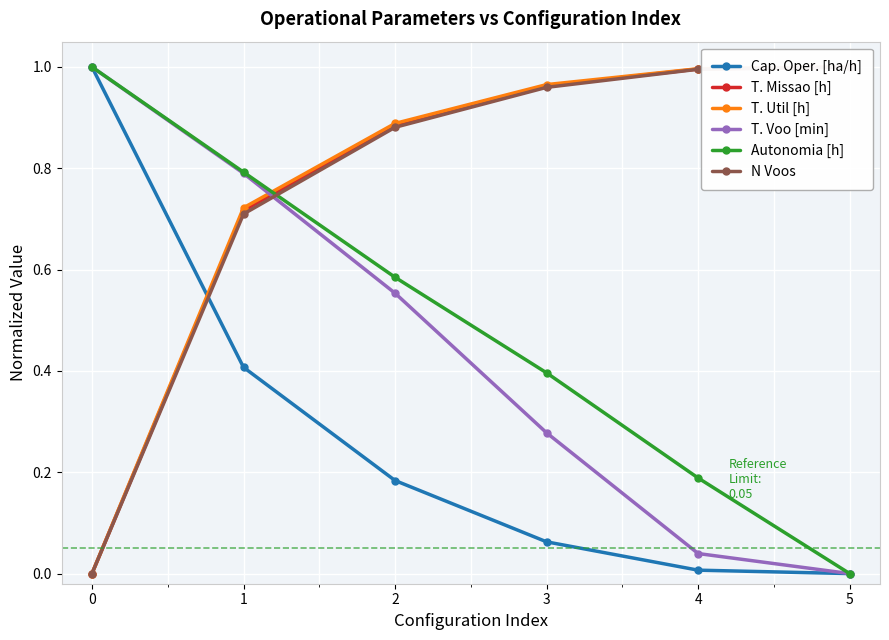

What is the highest value of the Cap. Oper. [ha/h] series?

1.0